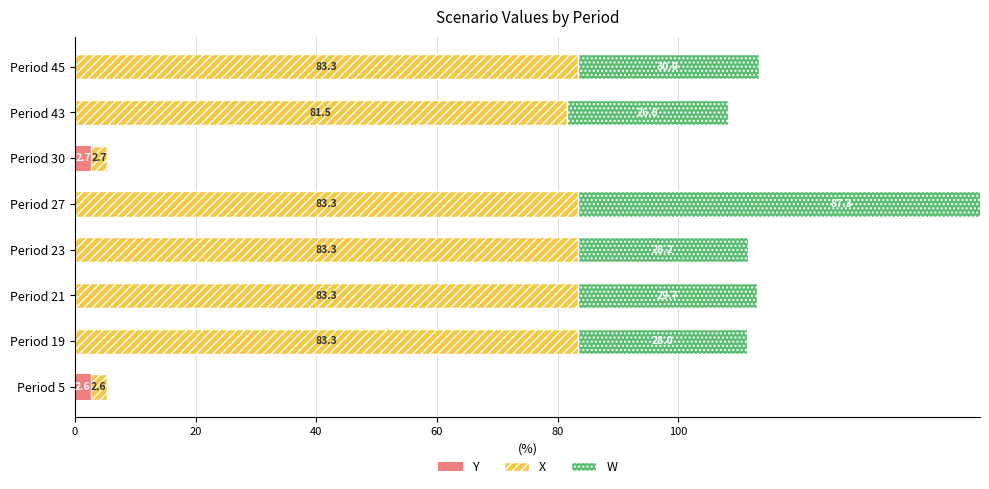

Reading left to right, extract all data points from this chart.

Y: 2.6	0.0	0.0	0.0	0.0	2.7	0.0	0.0
X: 2.6	83.3	83.3	83.3	83.3	2.7	81.5	83.3
W: 0.0	28.0	29.7	28.2	87.3	0.0	26.8	30.0